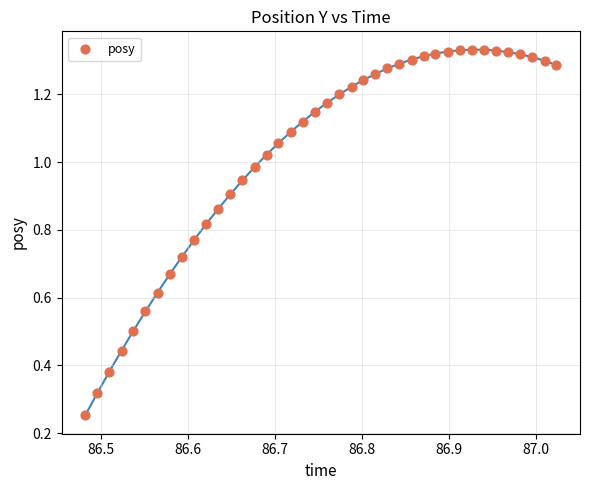

What is the range of X values (max minus min)?

0.5